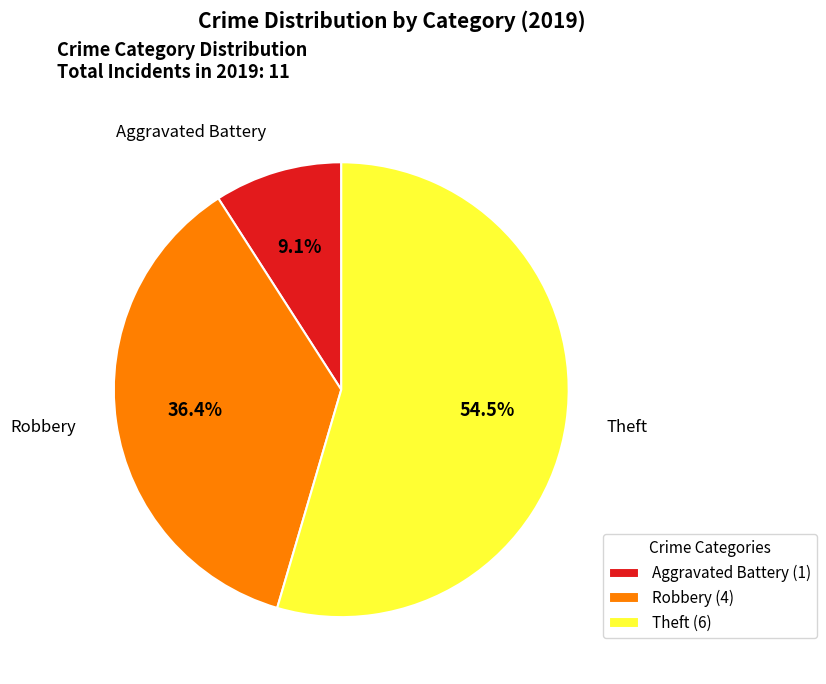

Which category has the smallest portion of the pie?

Aggravated Battery